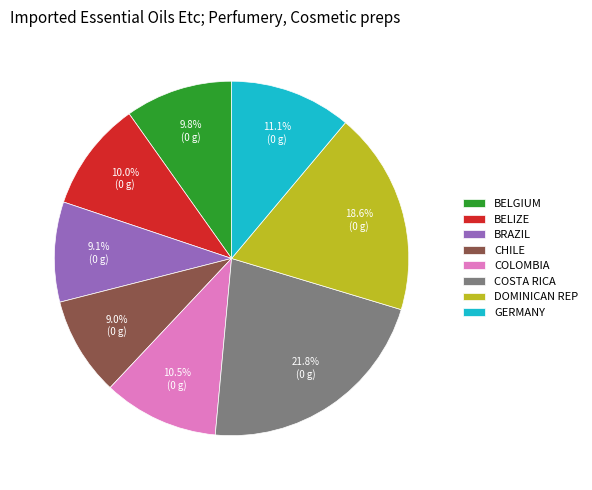

Is there a majority slice in this chart?

No